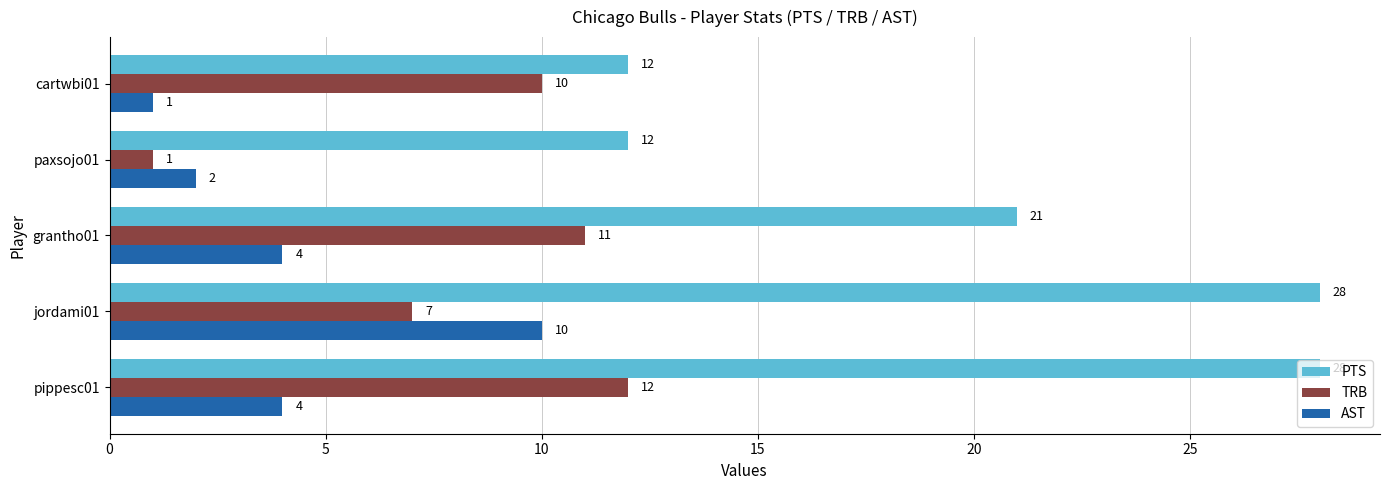

What is the difference between the second highest and second lowest values in the AST series?

2